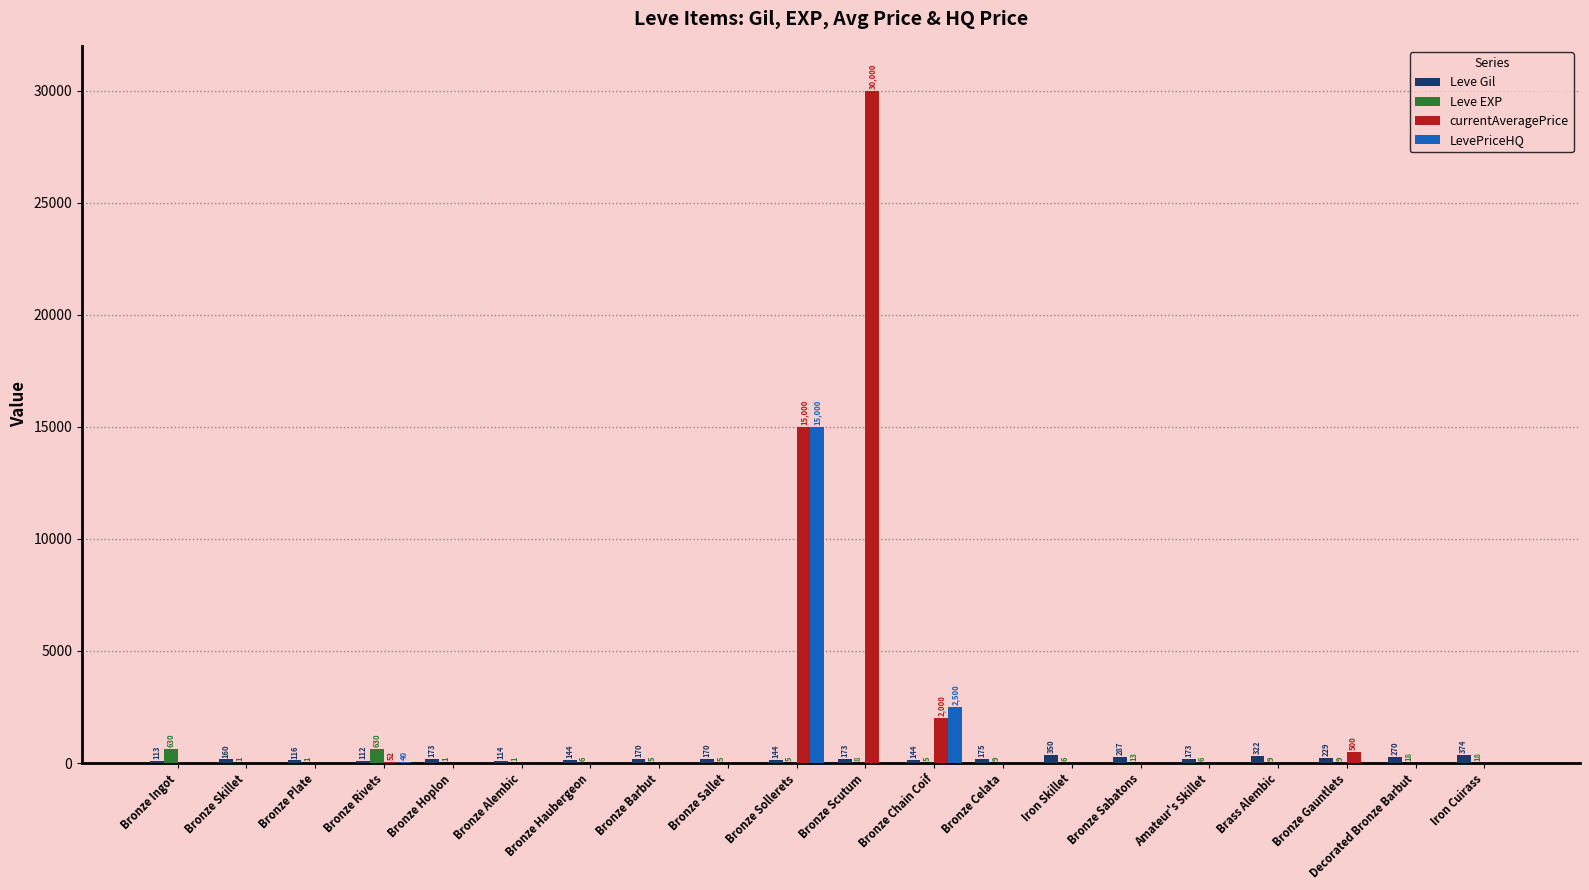

At which category does the chart reach its peak across all series?

Bronze Scutum